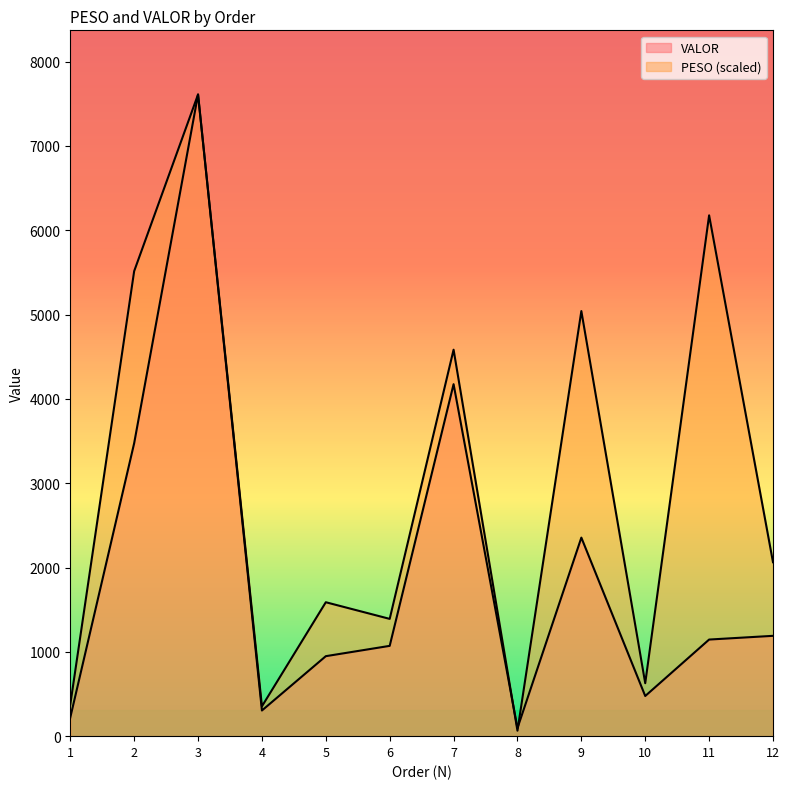

What is the value of the VALOR point at the 4th from the left?

304.1